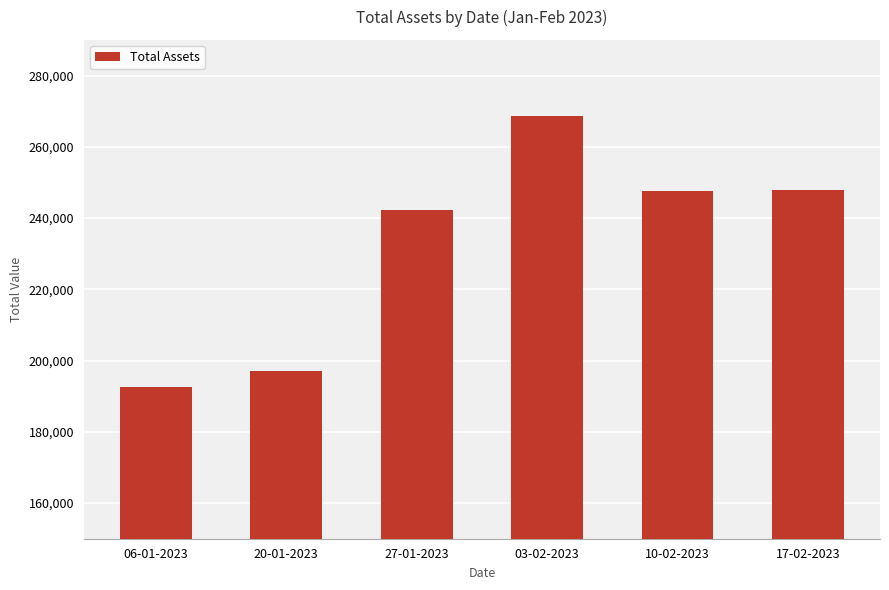

What is the average value?

232607.7